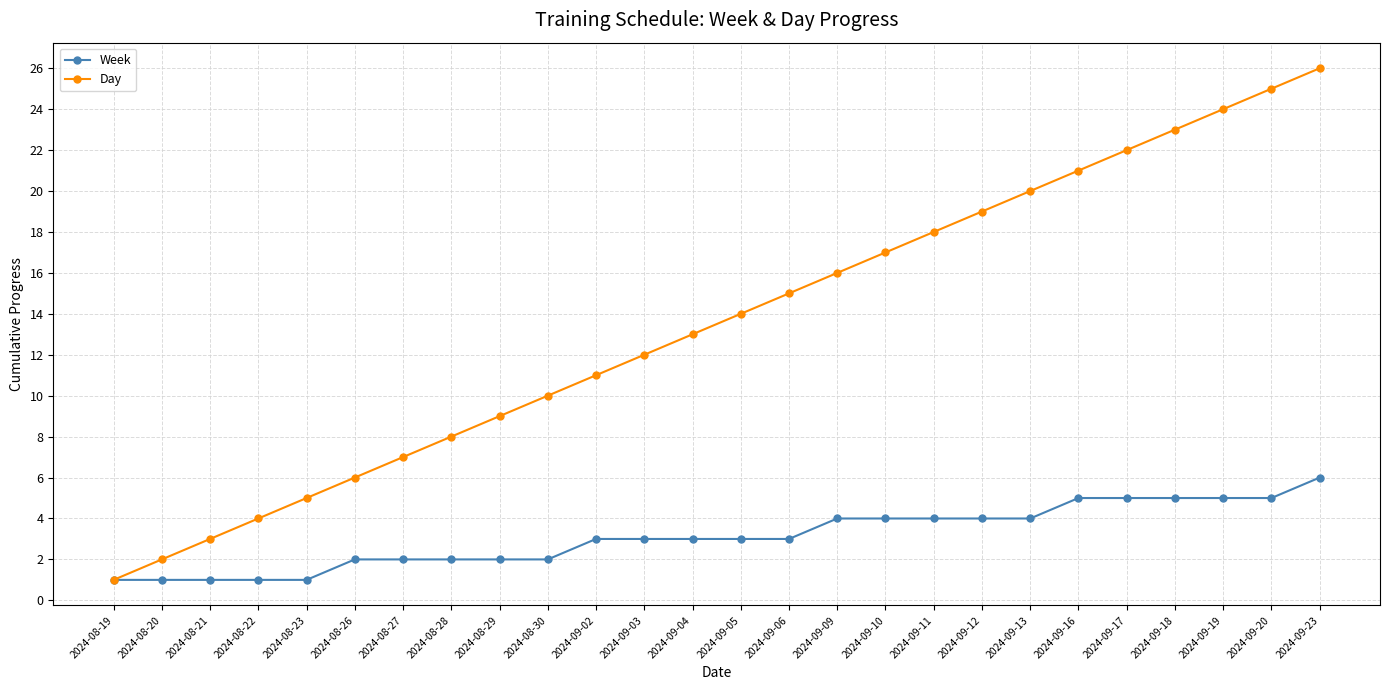

How many values in the Day series are below 14?

13